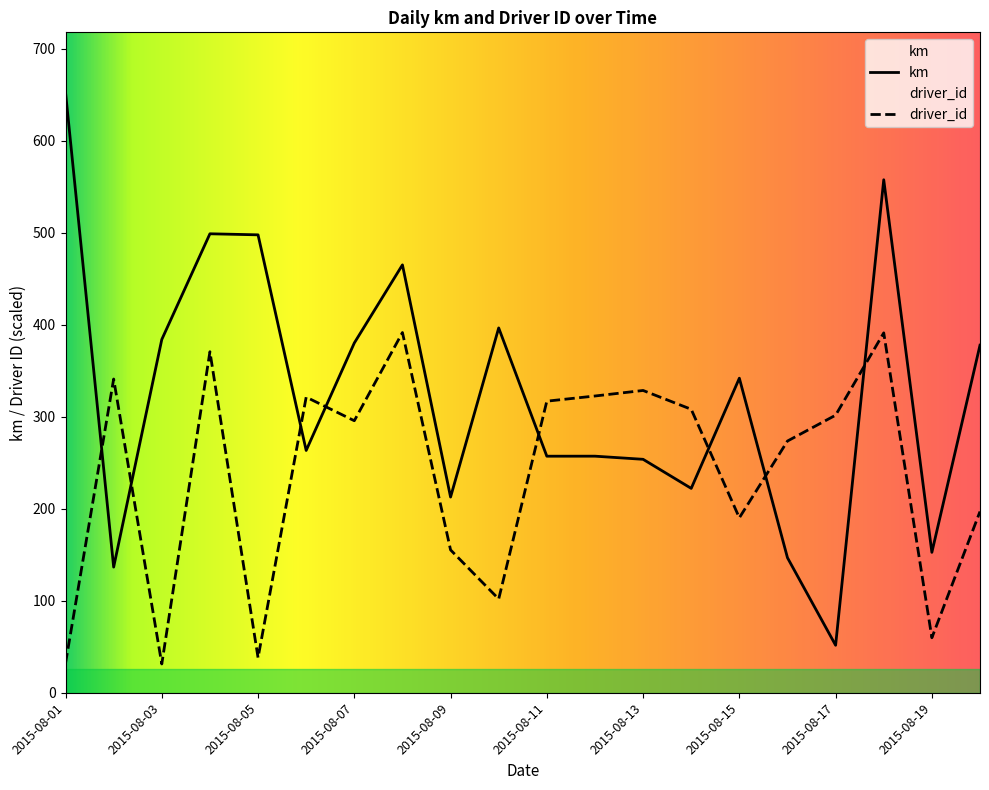

What is the total value across all series at 2015-08-18?

948.9